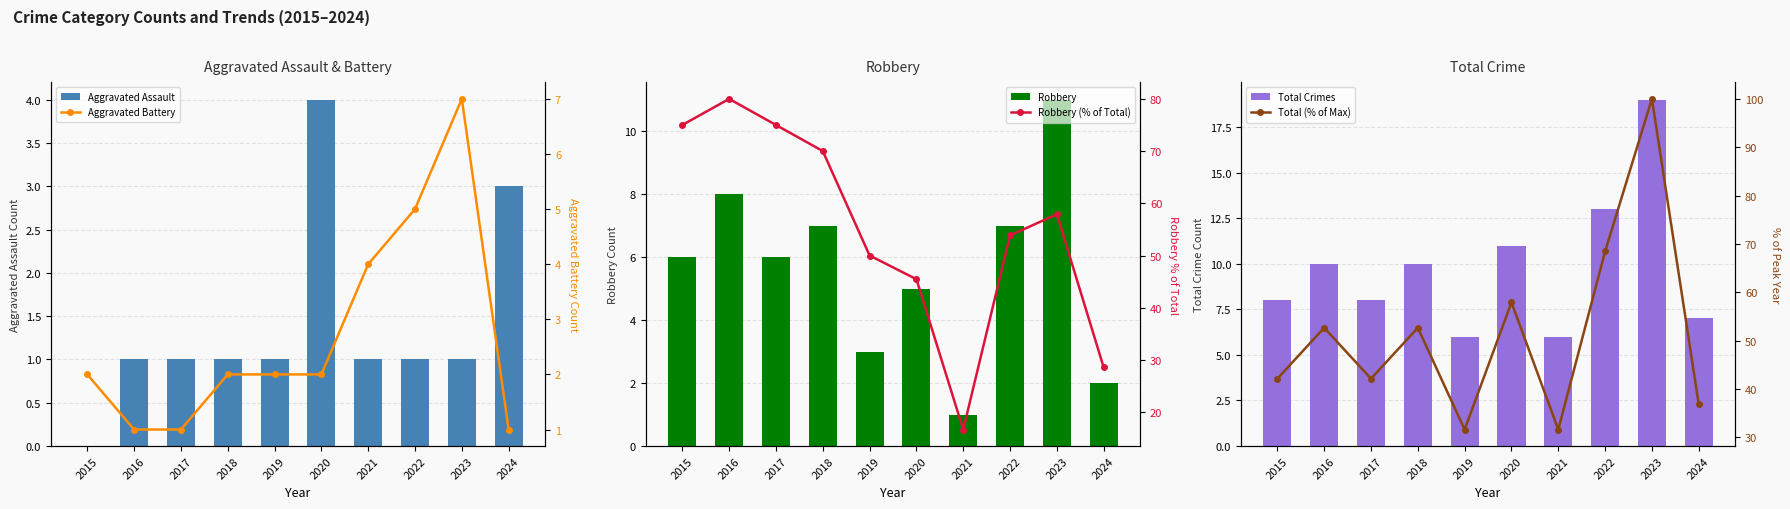

Does the chart contain any negative values?

No